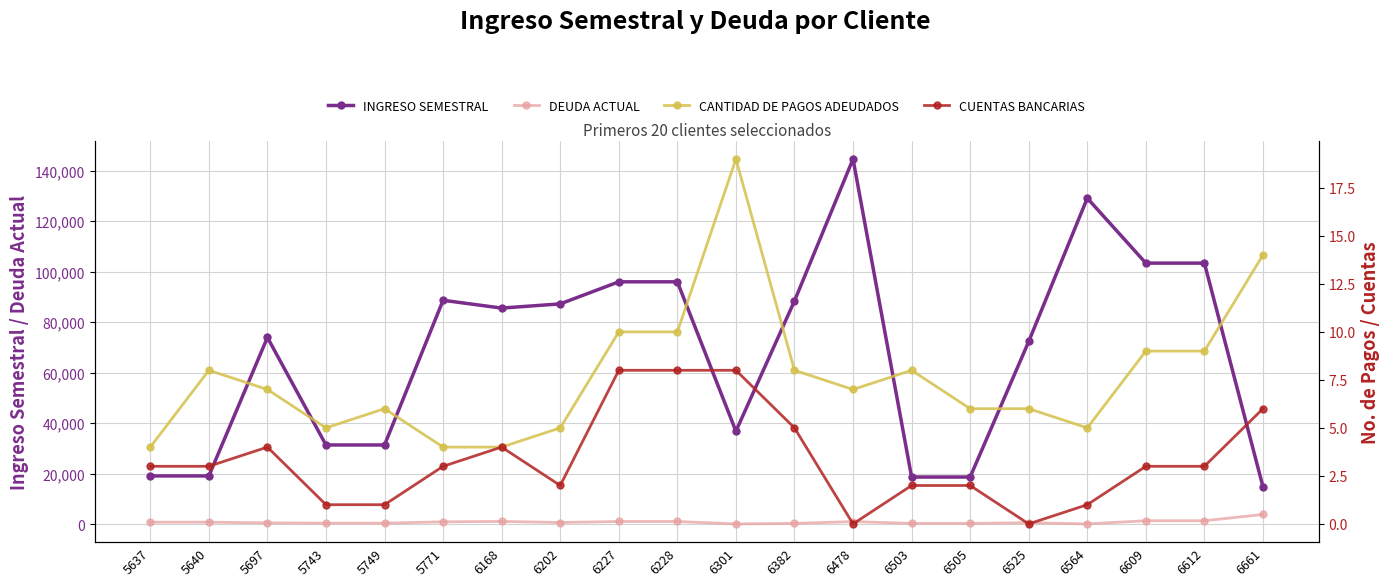

What is the difference between the CANTIDAD DE PAGOS ADEUDADOS values at 6609 and 6202?

4.0